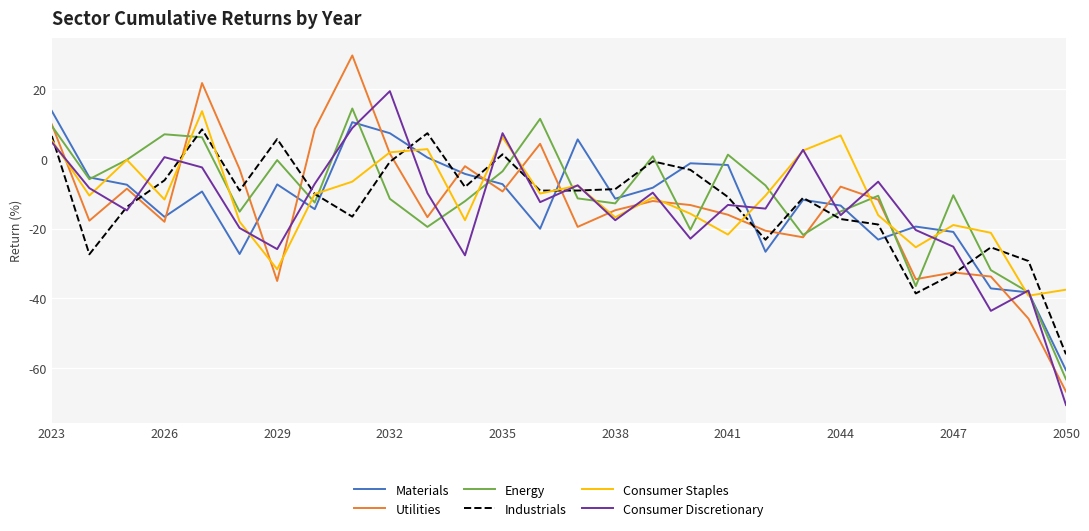

True or false: Utilities and Consumer Discretionary cross at least once.

True